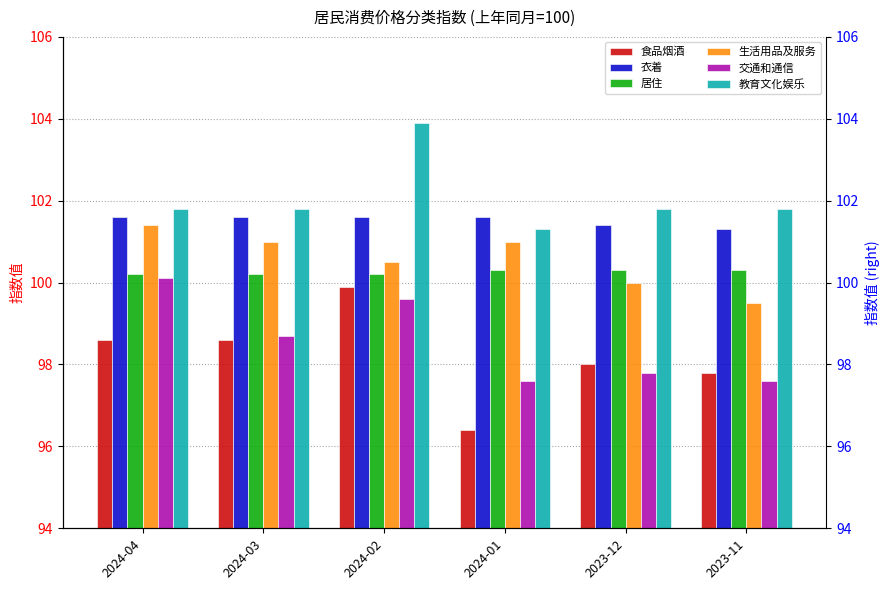

What is the label of the 3rd bar from the left?

2024-02